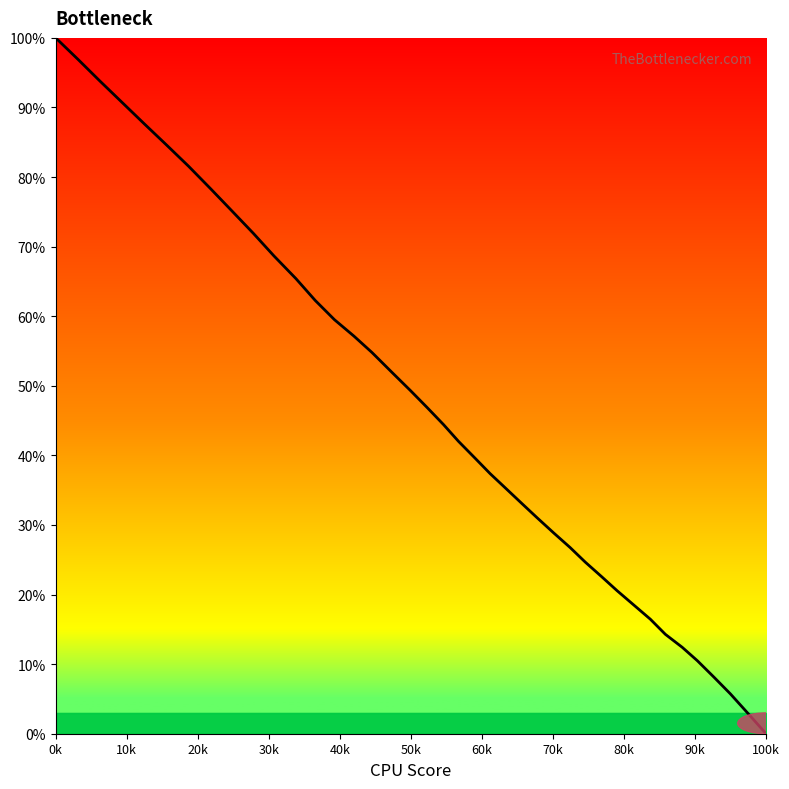

What is the maximum value shown in the chart?

100.0